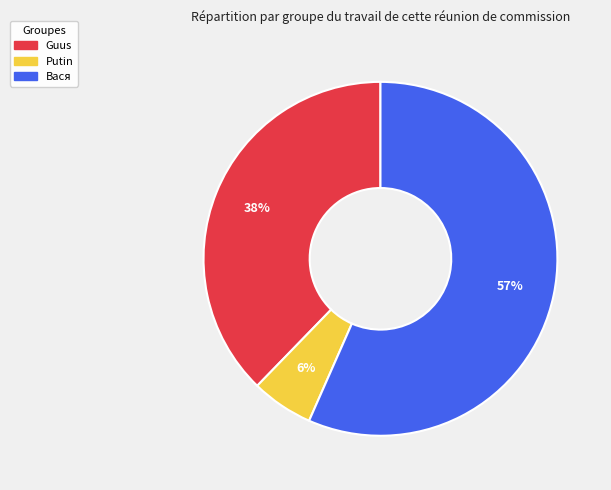

To the nearest percent, what is the combined percentage of Putin and Вася?

62%